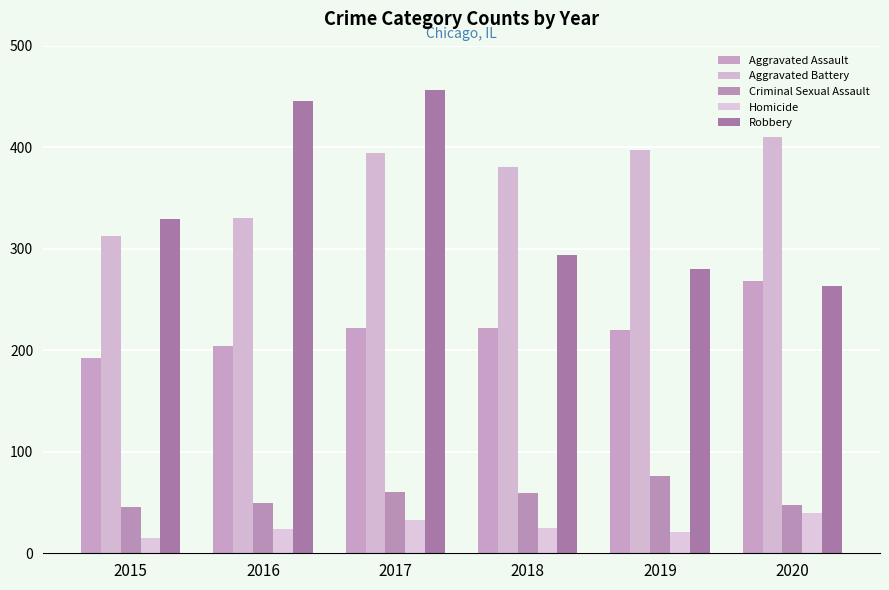

What is the spread (max minus min) of values at 2019?

376